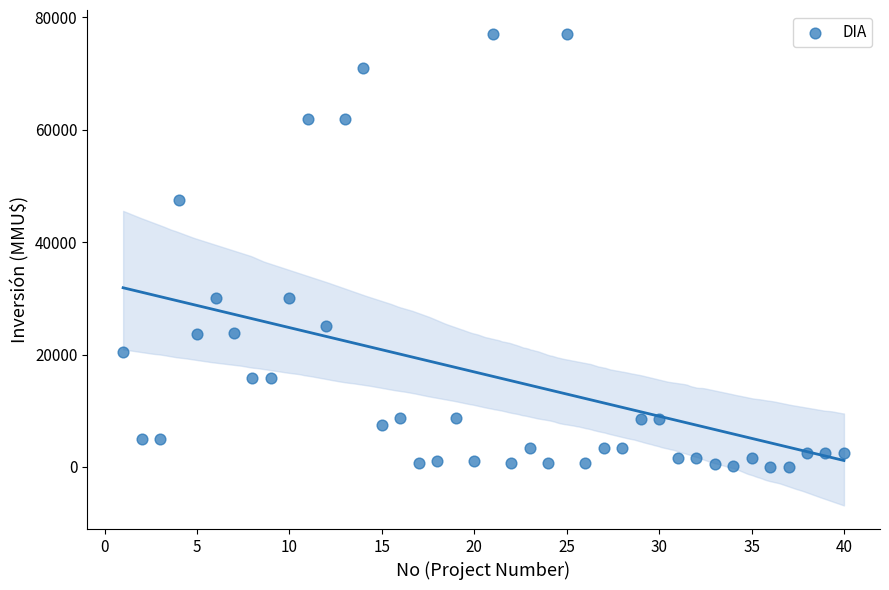

What is the range of Y values (max minus min)?

77133